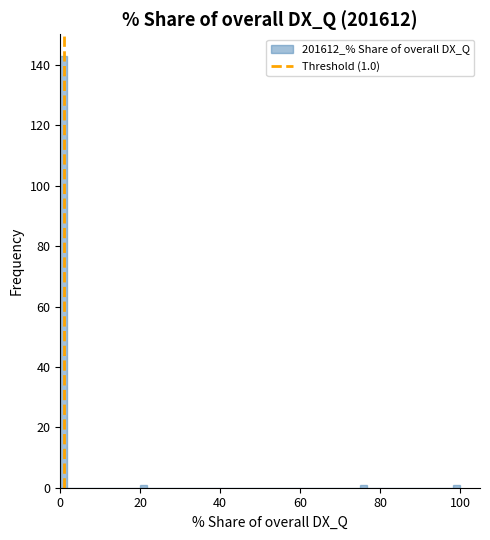

Read against the x-axis, roughly where is the centre of the tallest bar?

0